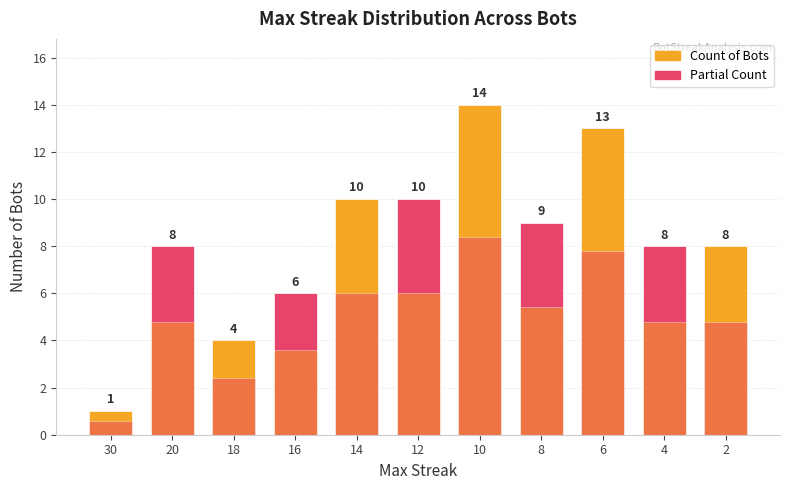

Reading left to right, what are all the values shown in this chart?

Count of Bots: 1.0	8.0	4.0	6.0	10.0	10.0	14.0	9.0	13.0	8.0	8.0
Partial Count: 0.6	4.8	2.4	3.6	6.0	6.0	8.4	5.4	7.8	4.8	4.8